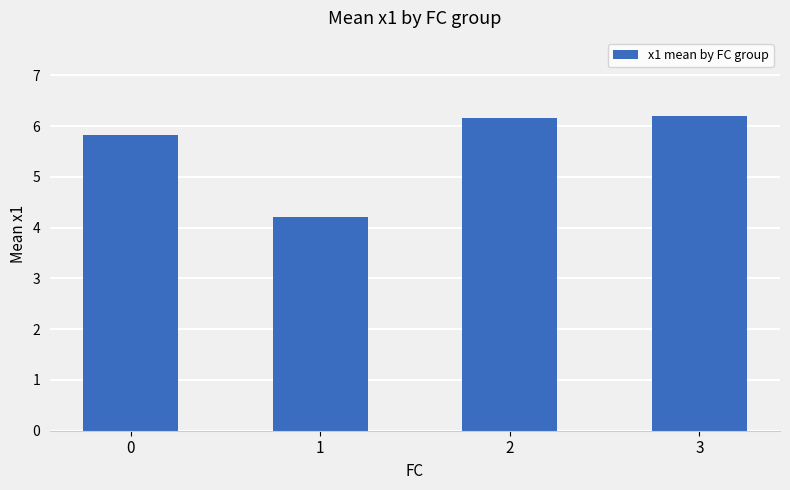

What is the greatest value displayed?

6.2